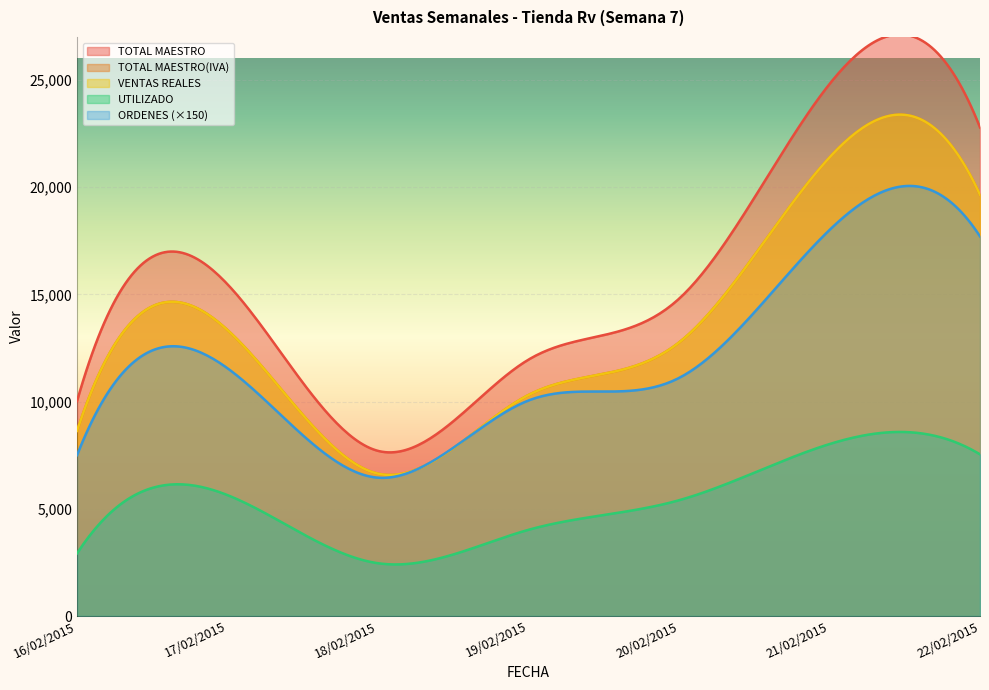

What is the sum of all UTILIZADO values?

1600540.7